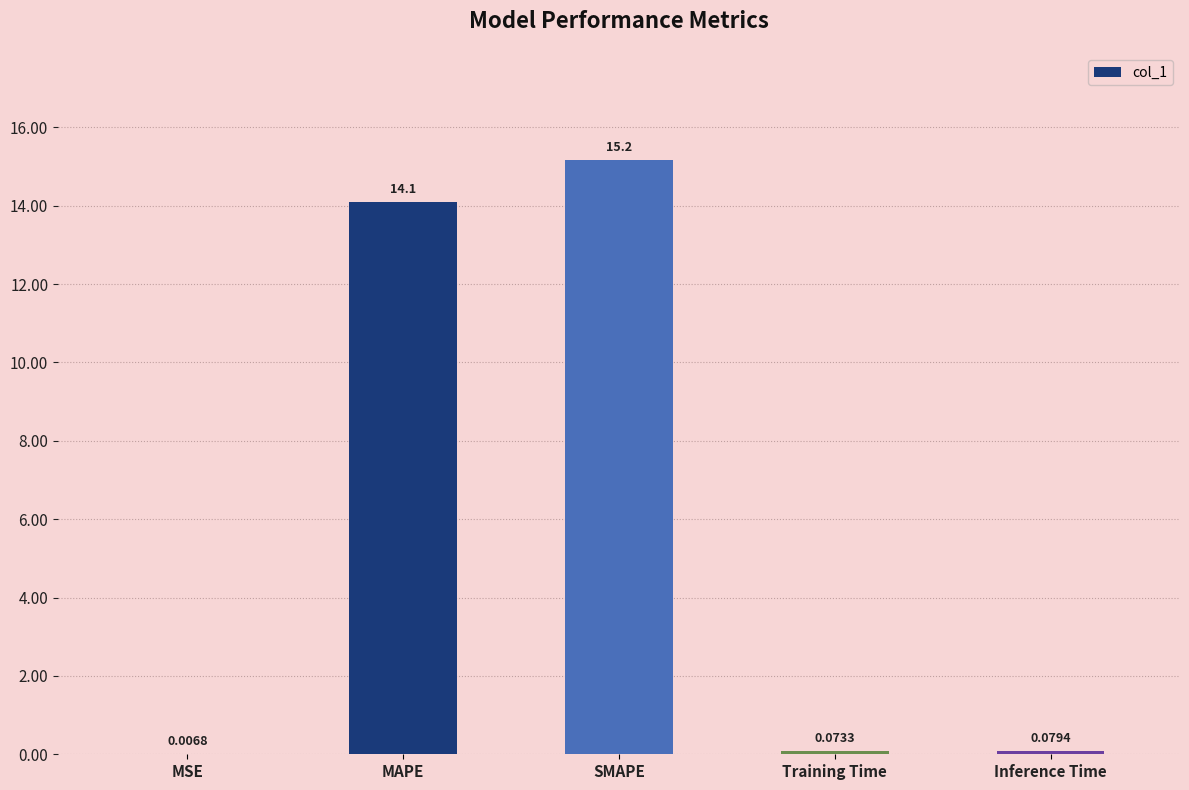

What is the change in value from MAPE to SMAPE?

+1.1